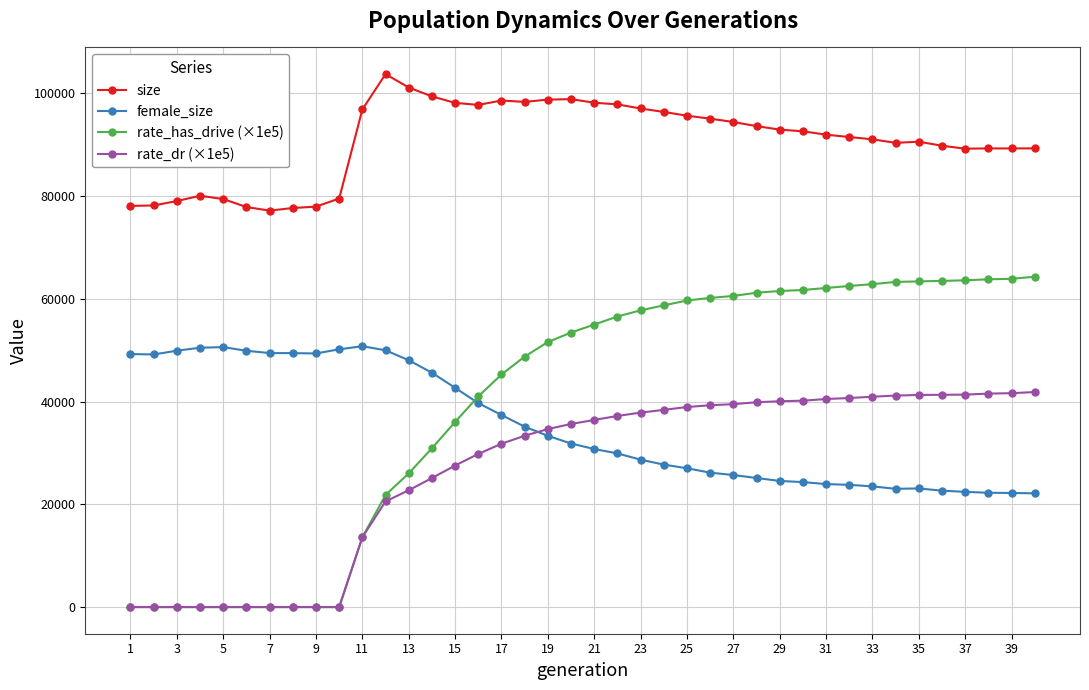

What is the difference between the second highest and second lowest values in the rate_dr (×1e5) series?

41622.6